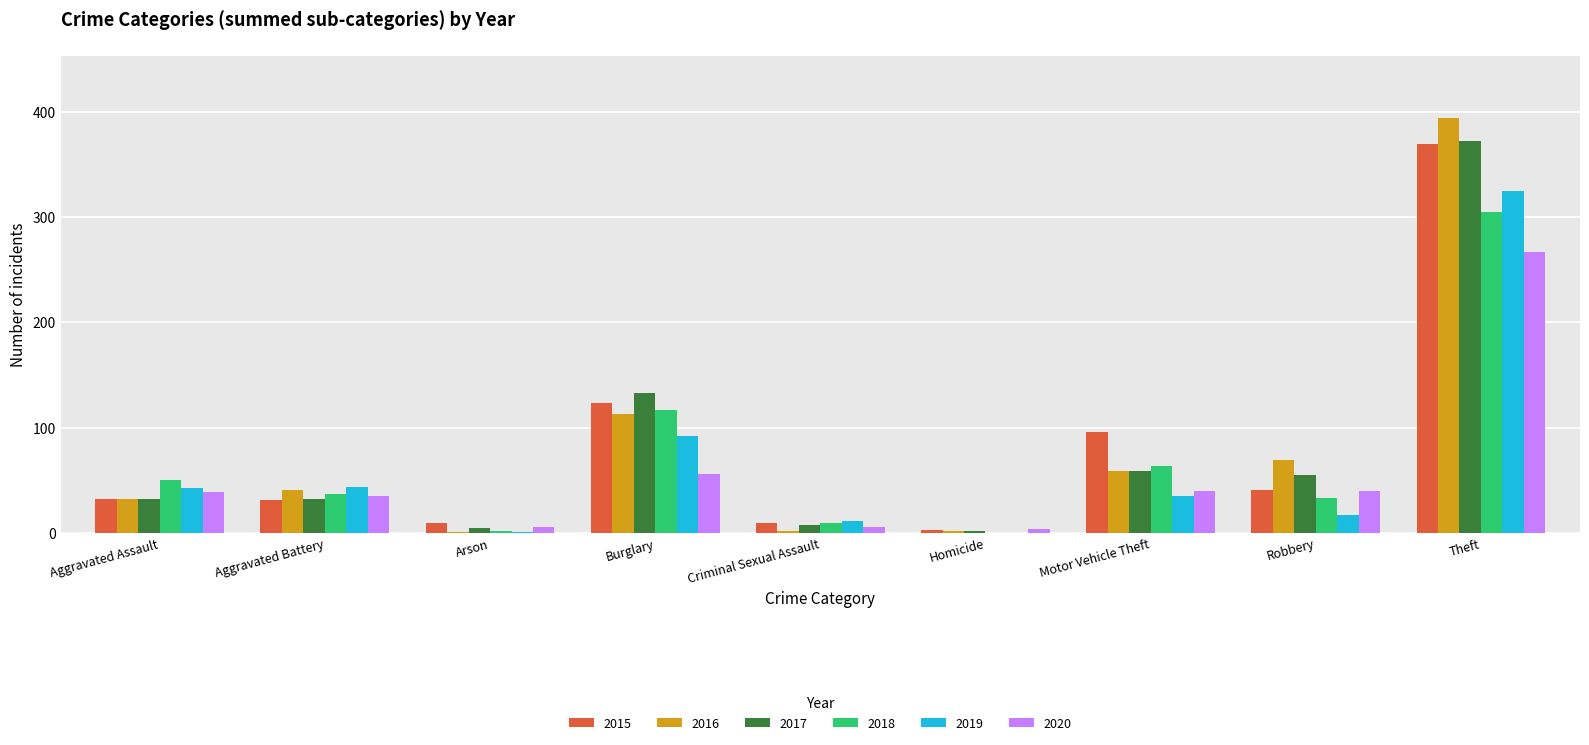

Is it true that 2016 equals 198 at Burglary?

False